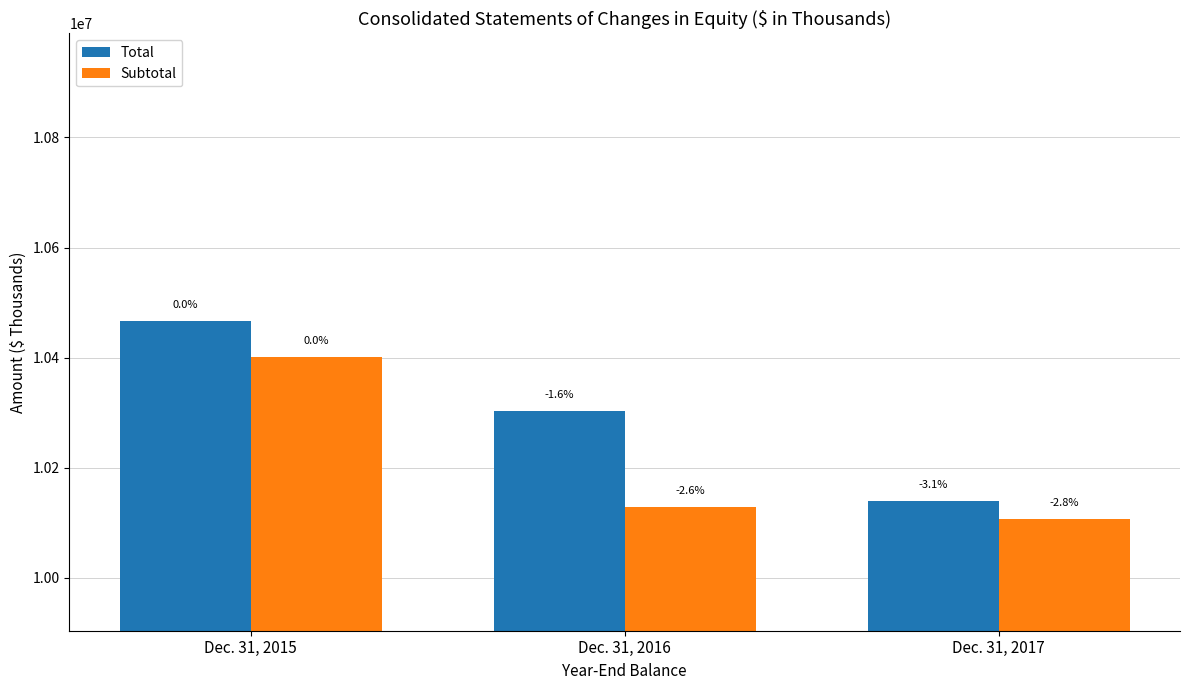

Which has a higher value, Dec. 31, 2015 or Dec. 31, 2017?

Dec. 31, 2015